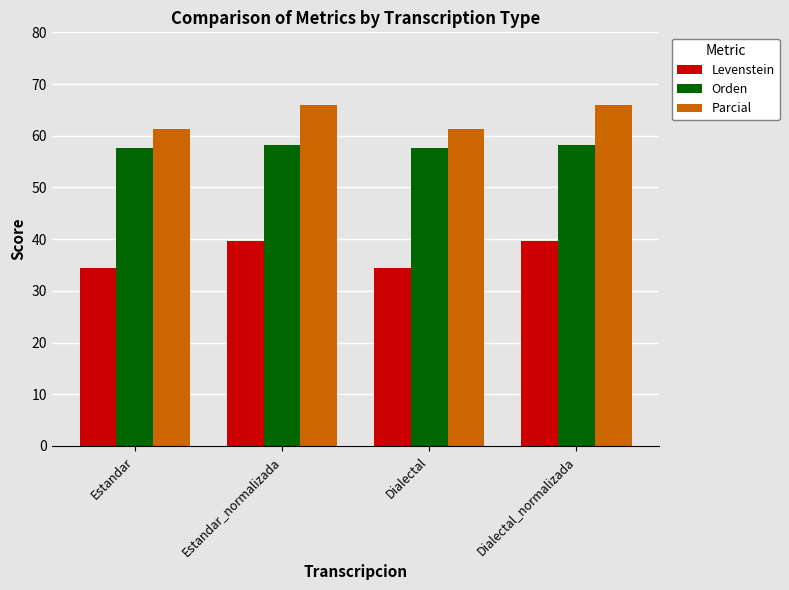

Which series changed the most between Dialectal and Dialectal_normalizada?

Levenstein